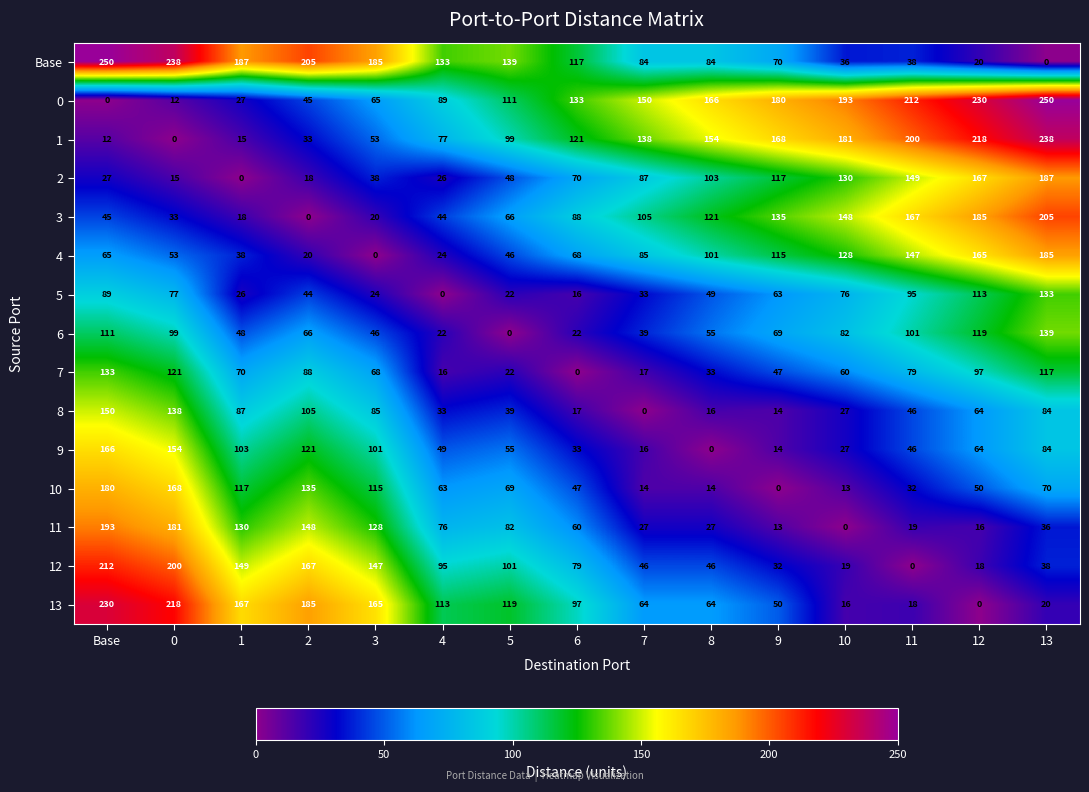

What is the sum of all 6 values?

1018